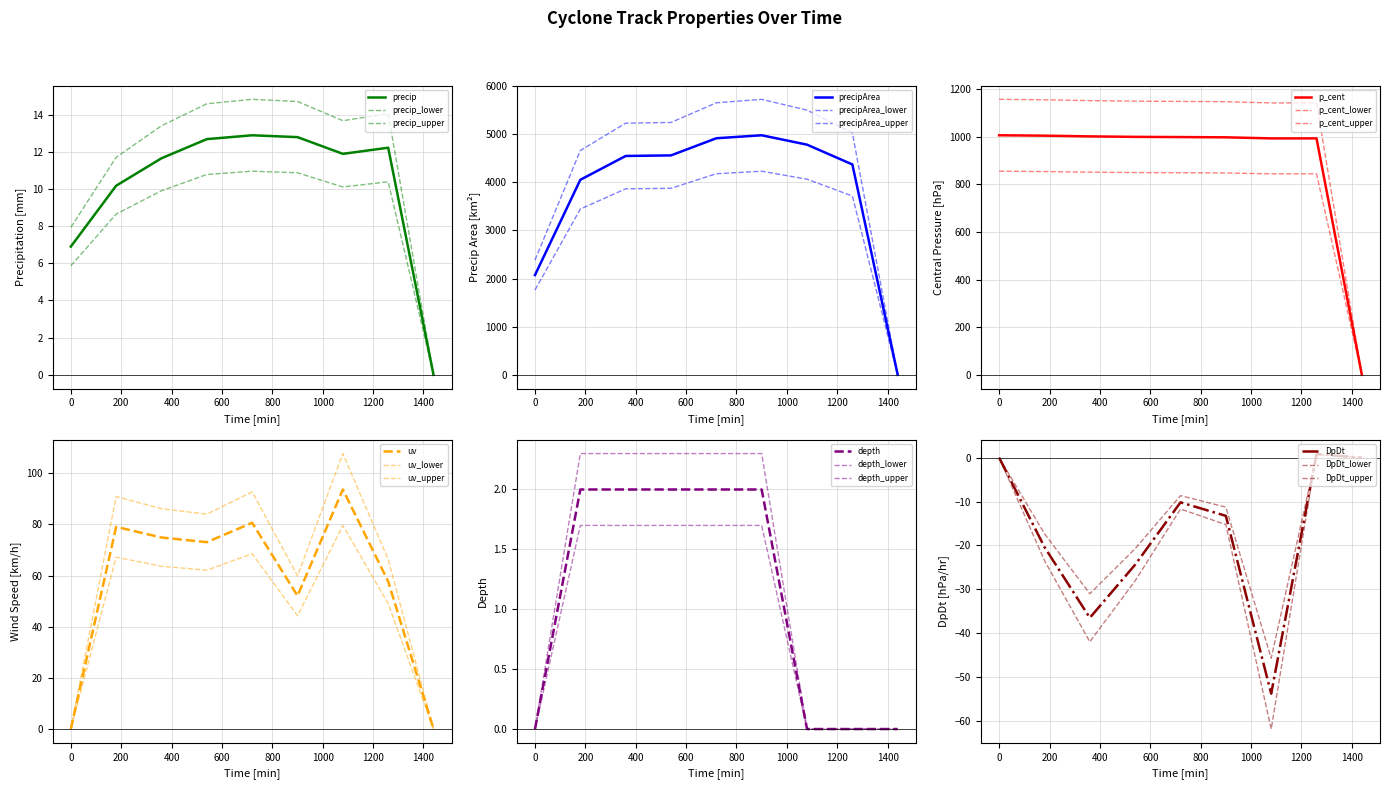

What is the value of the precip point at the 3rd from the left?

11.7